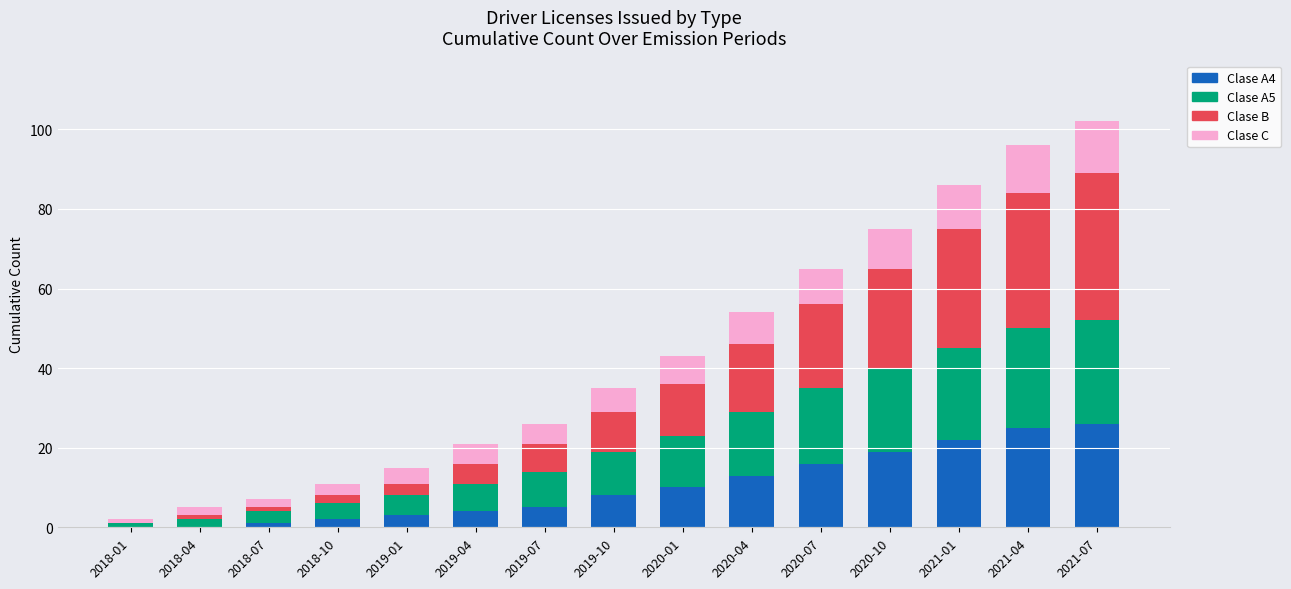

What is the total value across all series at 2020-04?

54